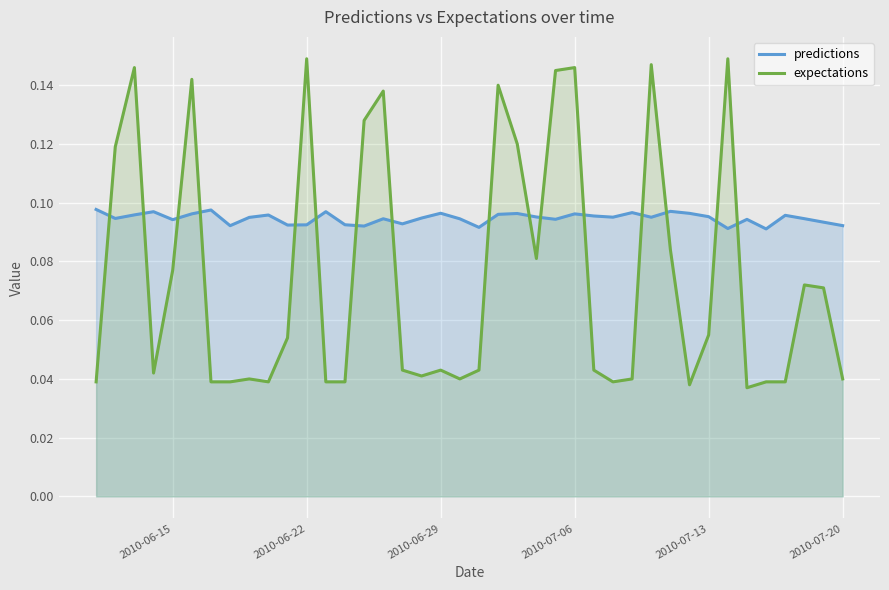

Which series has the largest total across all categories?

predictions